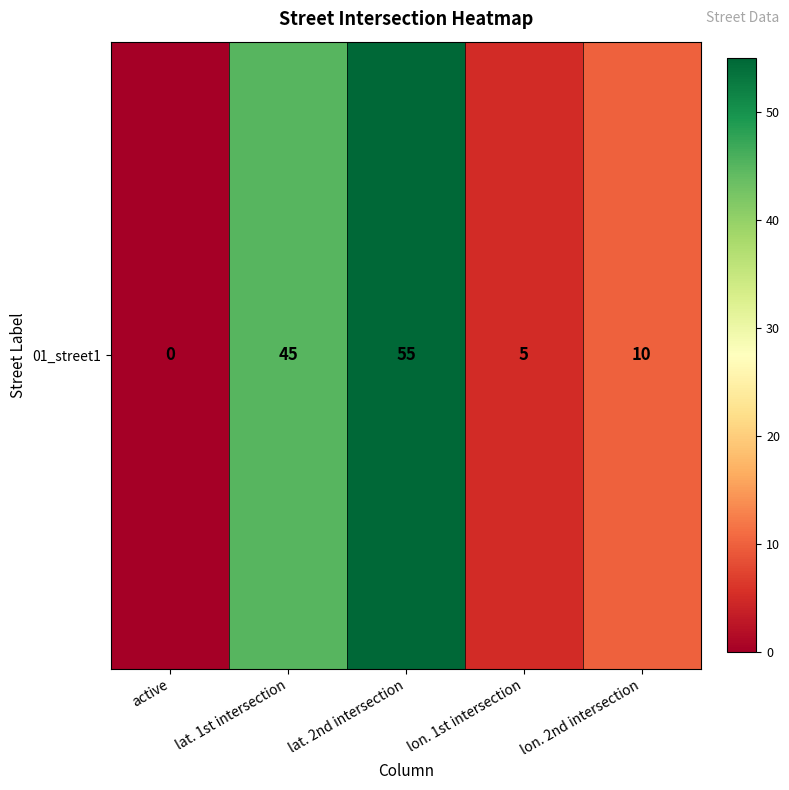

What is the difference between the values at active and lon. 1st intersection?

5